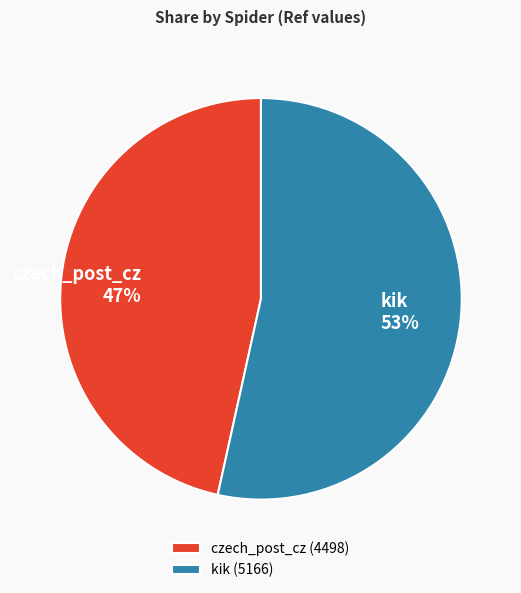

Is there any slice that represents more than half of the pie?

Yes